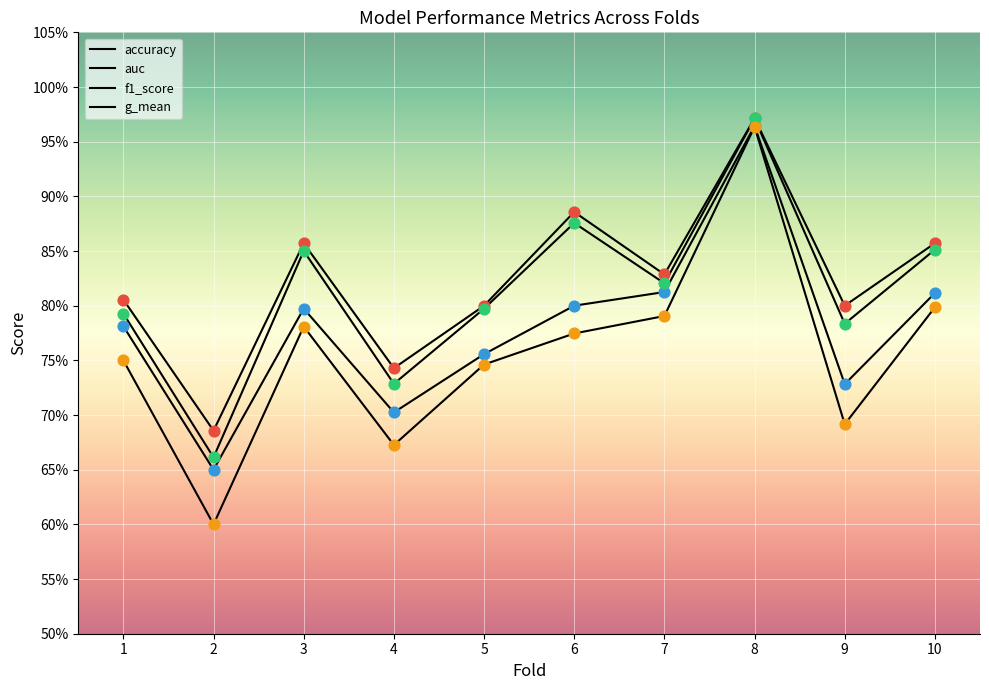

Which series has the largest total across all categories?

accuracy